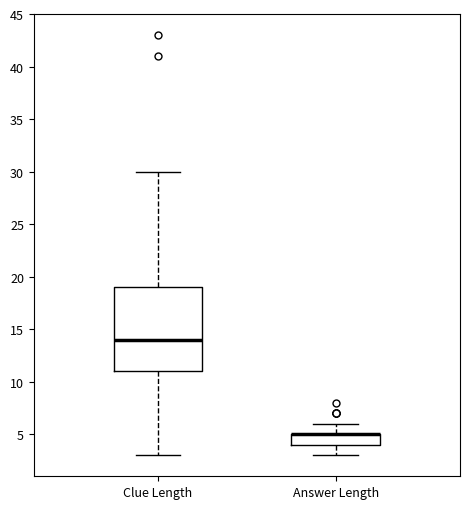

Reading left to right, read every box against the y-axis: the position of its median line, the range the box covers, and the ends of its whiskers. The values are not printed on the chart, so give them approximately, as read against the axis.

Clue Length: median 14, box 11 to 19, whiskers 3 to 30
Answer Length: median 5 (drawn on the box's upper edge), box 4 to 5, whiskers 3 to 6